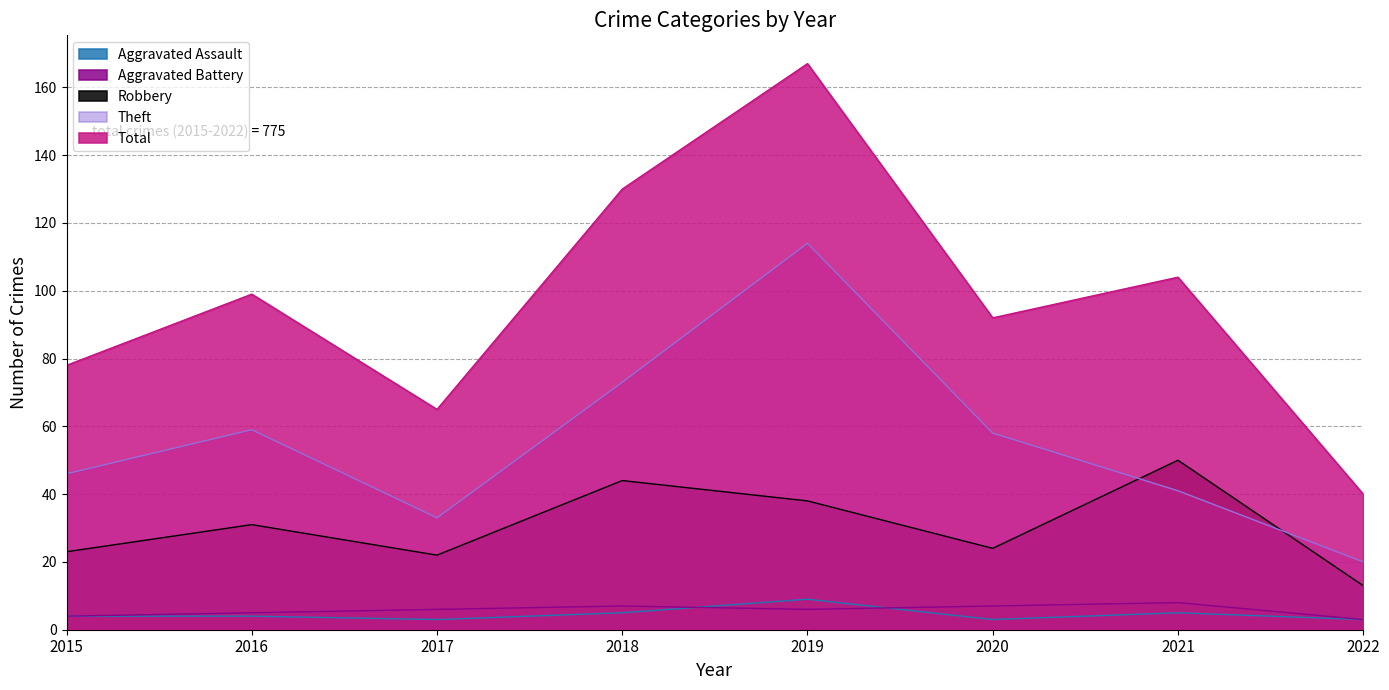

Between 2016 and 2019, which is larger?

2019